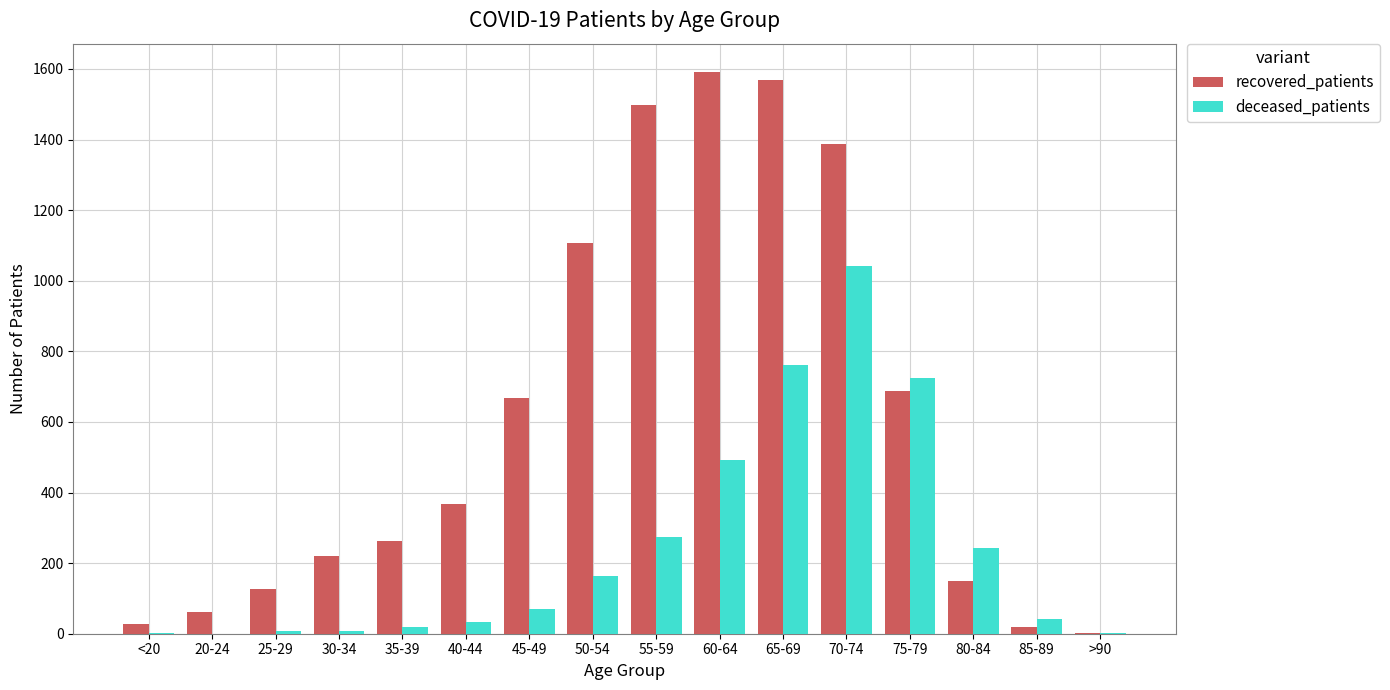

The deceased_patients series shows 761 at 65-69. True or false?

True